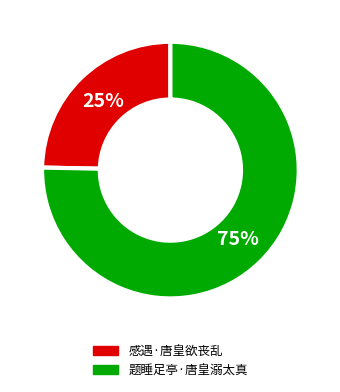

To the nearest percent, what is the average slice percentage?

50%